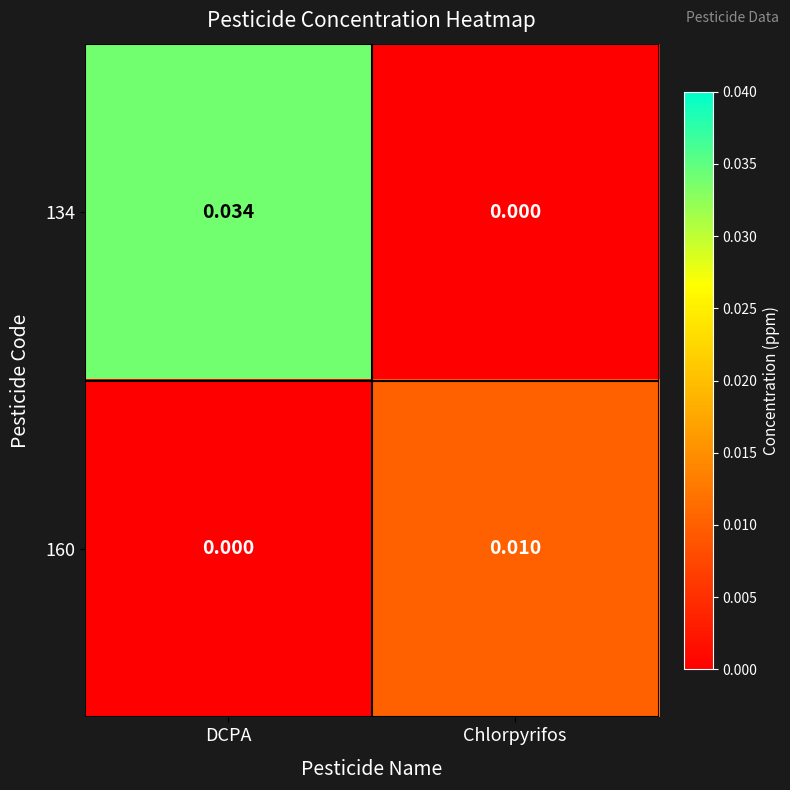

At which label is 160 closest to 0?

DCPA